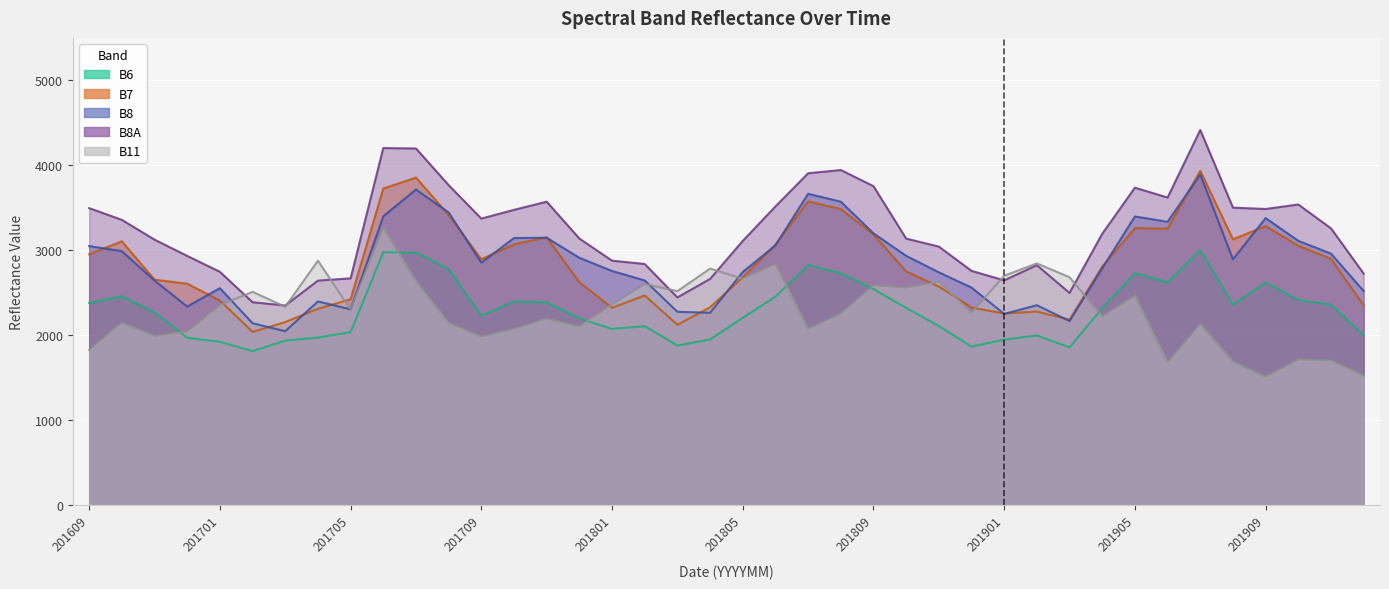

The value of B8A at 201804 is 1152. True or false?

False